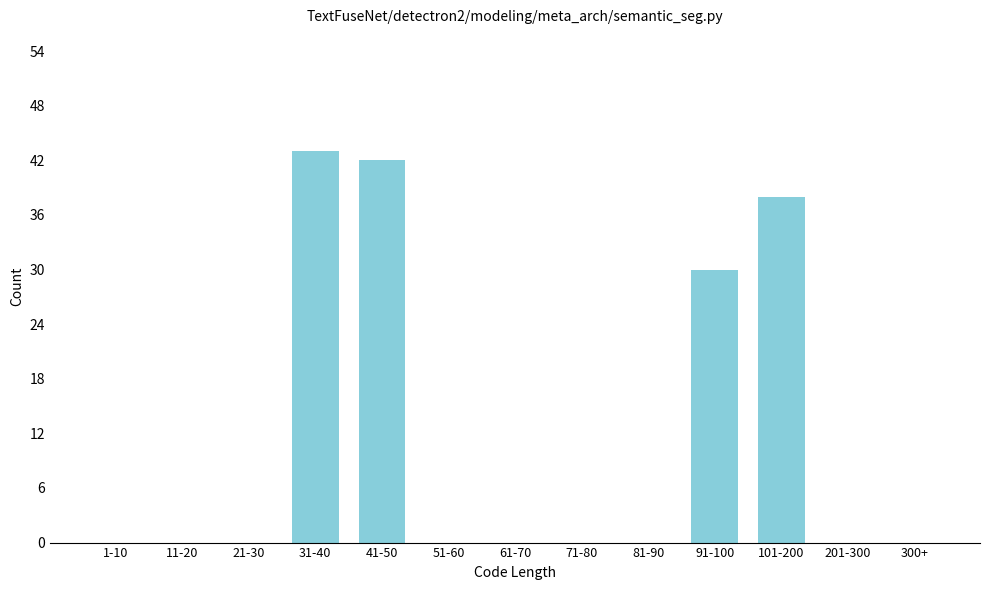

Reading right to left, list all the values displayed in this chart.

300+=0	201-300=0	101-200=38	91-100=30	81-90=0	71-80=0	61-70=0	51-60=0	41-50=42	31-40=43	21-30=0	11-20=0	1-10=0